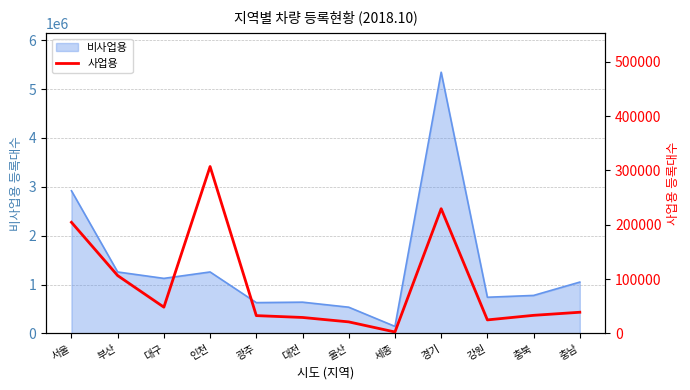

How many data points does each series have?

12